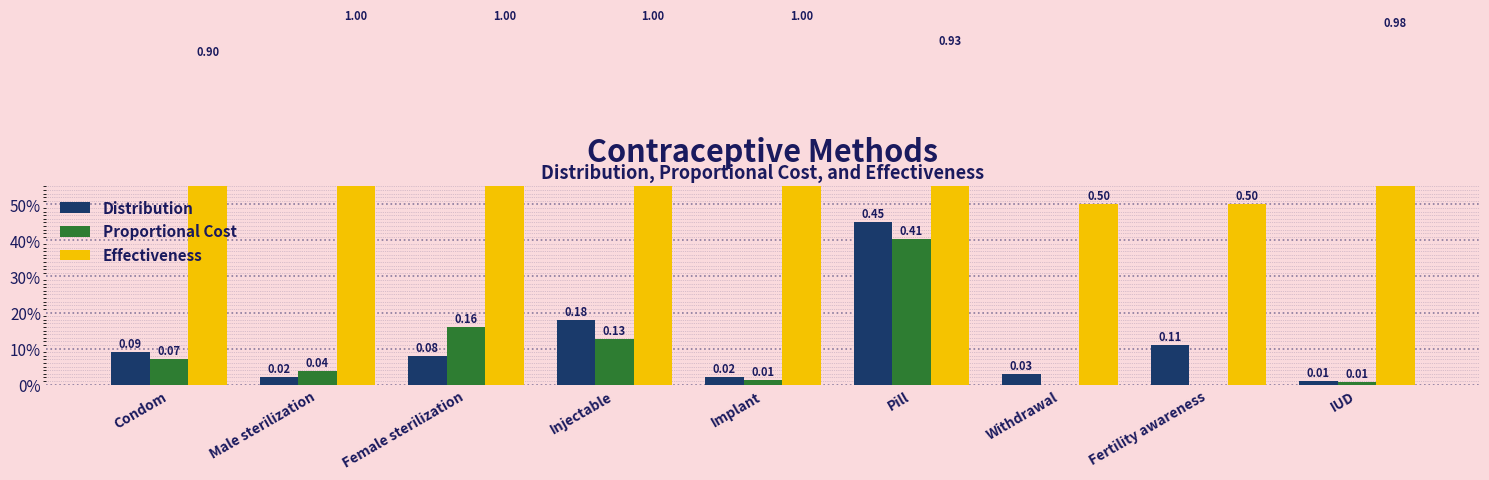

The value of Distribution at Withdrawal is 0.0. True or false?

True